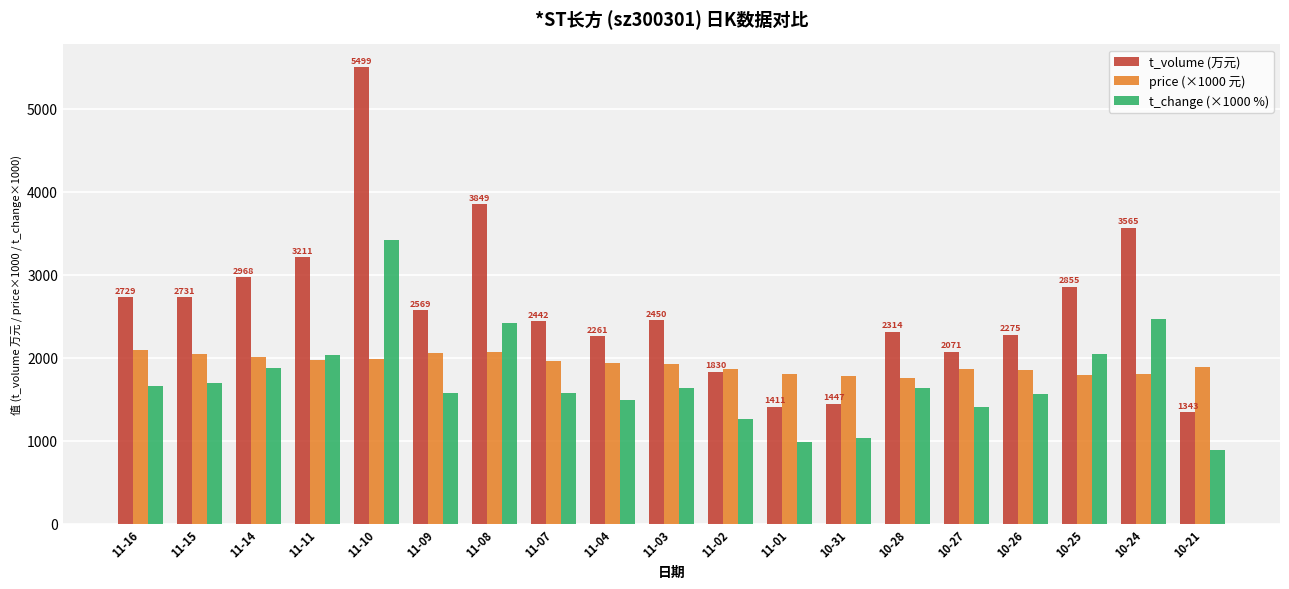

What is the label of the 12th bar from the right?

11-07